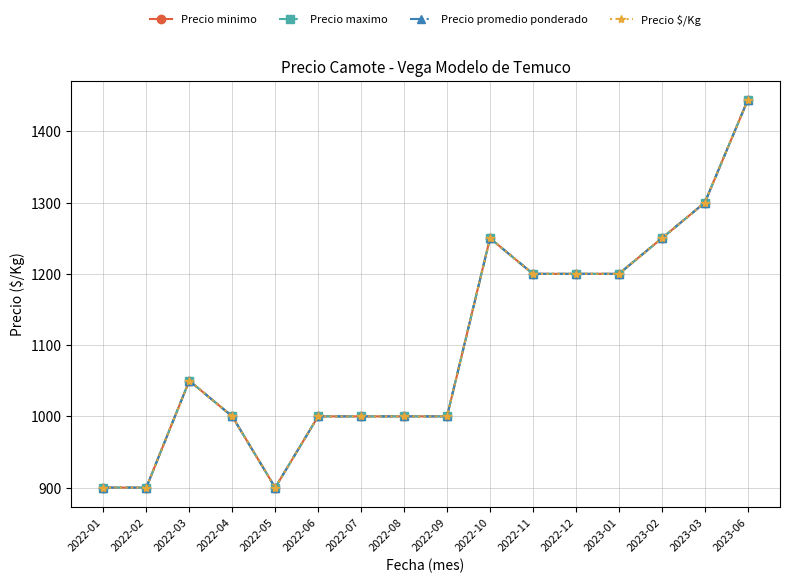

What is the difference between the maximum and minimum values in the Precio promedio ponderado series?

544